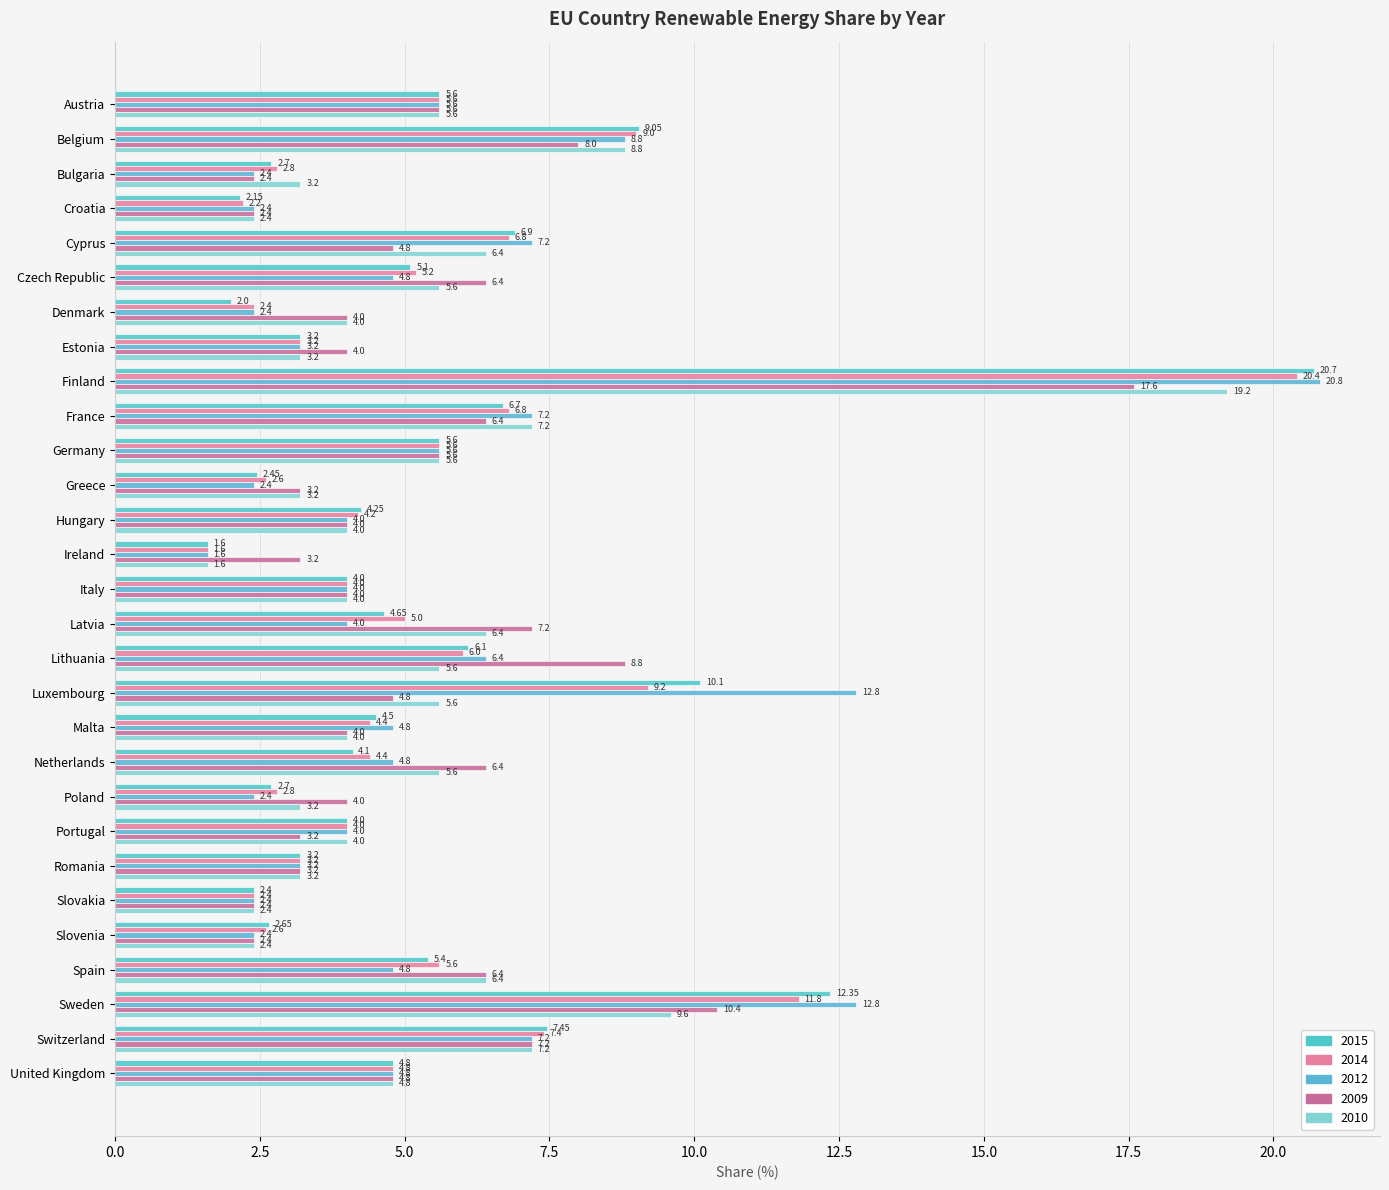

Rank the categories by 2015 value from highest to lowest.

Finland, Sweden, Luxembourg, Belgium, Switzerland, Cyprus, France, Lithuania, Austria, Germany, Spain, Czech Republic, United Kingdom, Latvia, Malta, Hungary, Netherlands, Italy, Portugal, Estonia, Romania, Bulgaria, Poland, Slovenia, Greece, Slovakia, Croatia, Denmark, Ireland